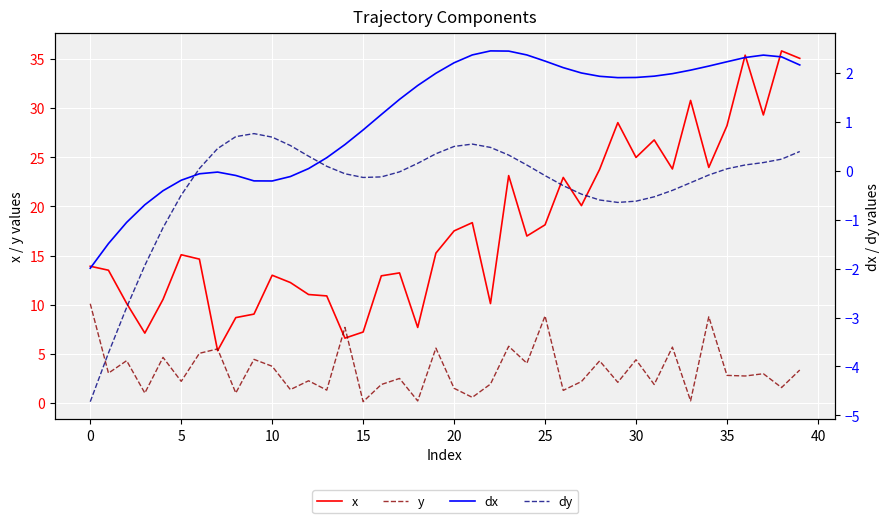

How many interior local valleys does the dx series have?

2